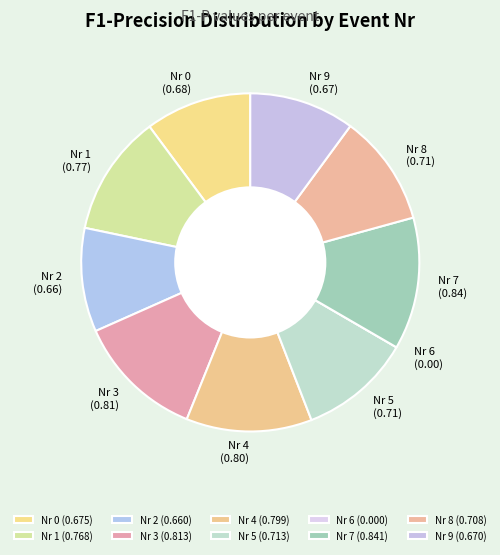

Is it true that Nr 8 is 11% of the pie?

True